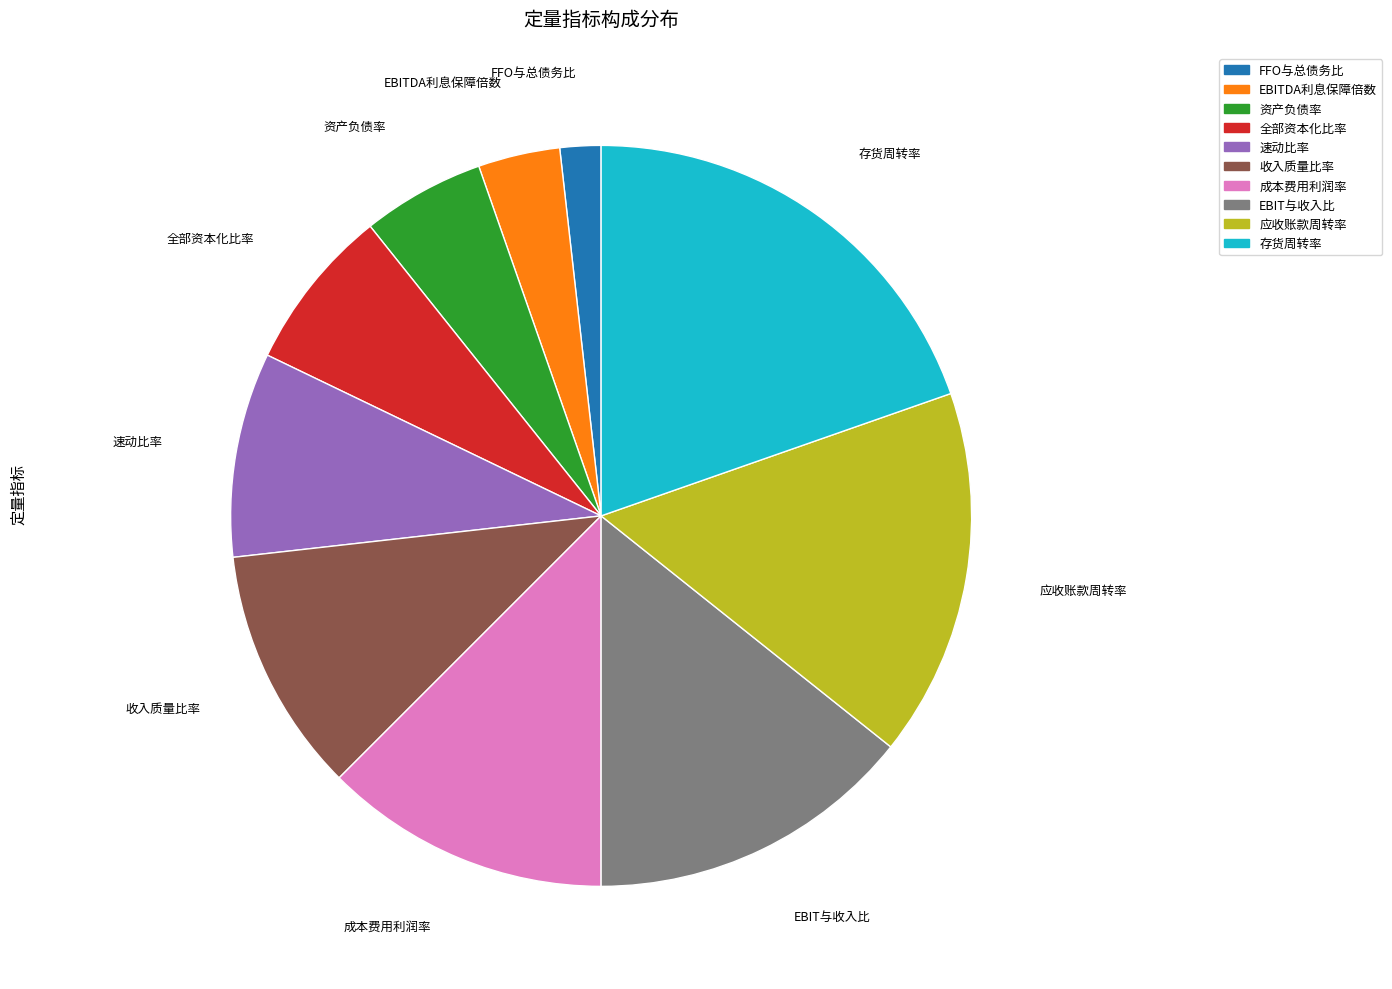

How many segments does this pie chart have?

10